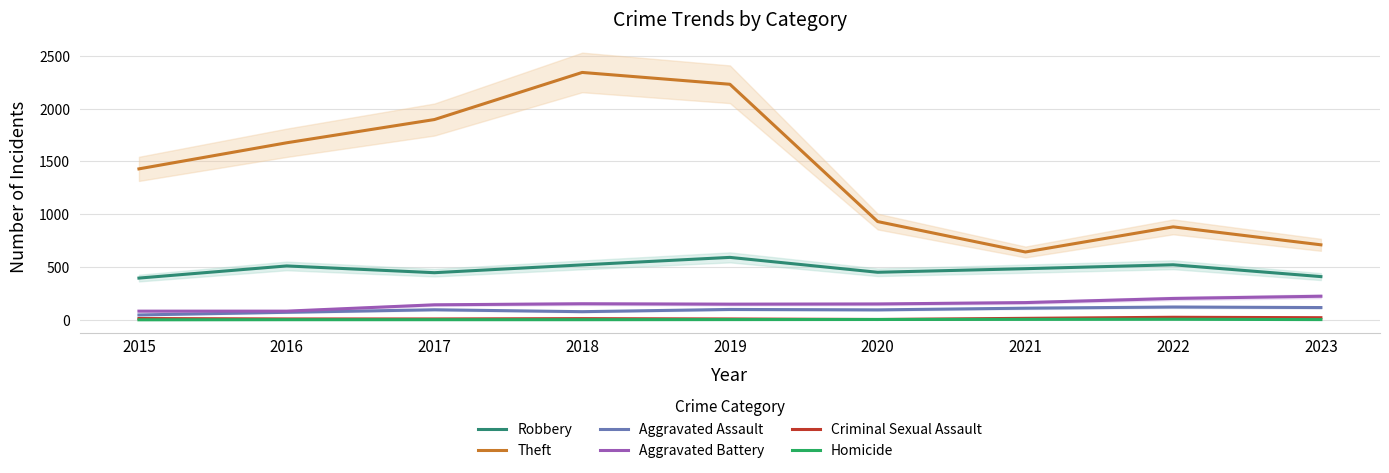

List the series in order of their peak value, highest first.

Theft, Robbery, Aggravated Battery, Aggravated Assault, Criminal Sexual Assault, Homicide